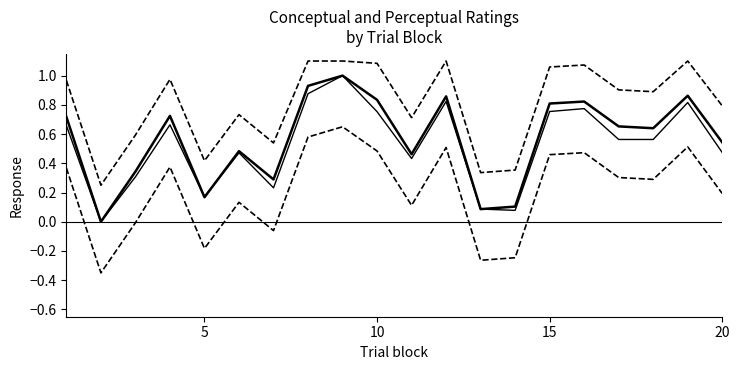

Does the chart have visible grid lines?

No